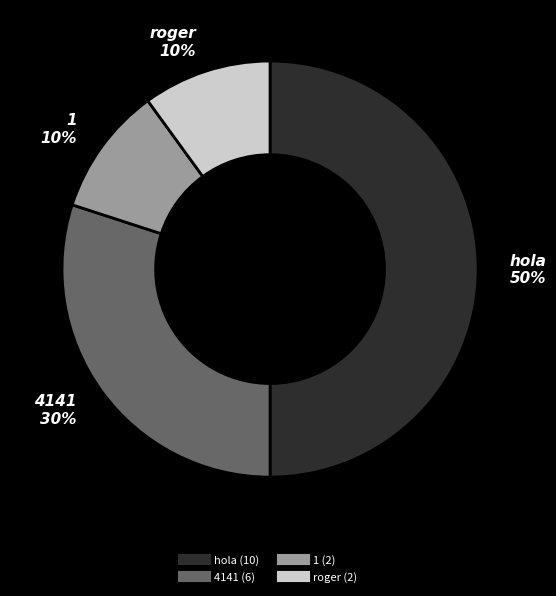

To the nearest percent, what is the difference between the largest and smallest slice percentages?

40%